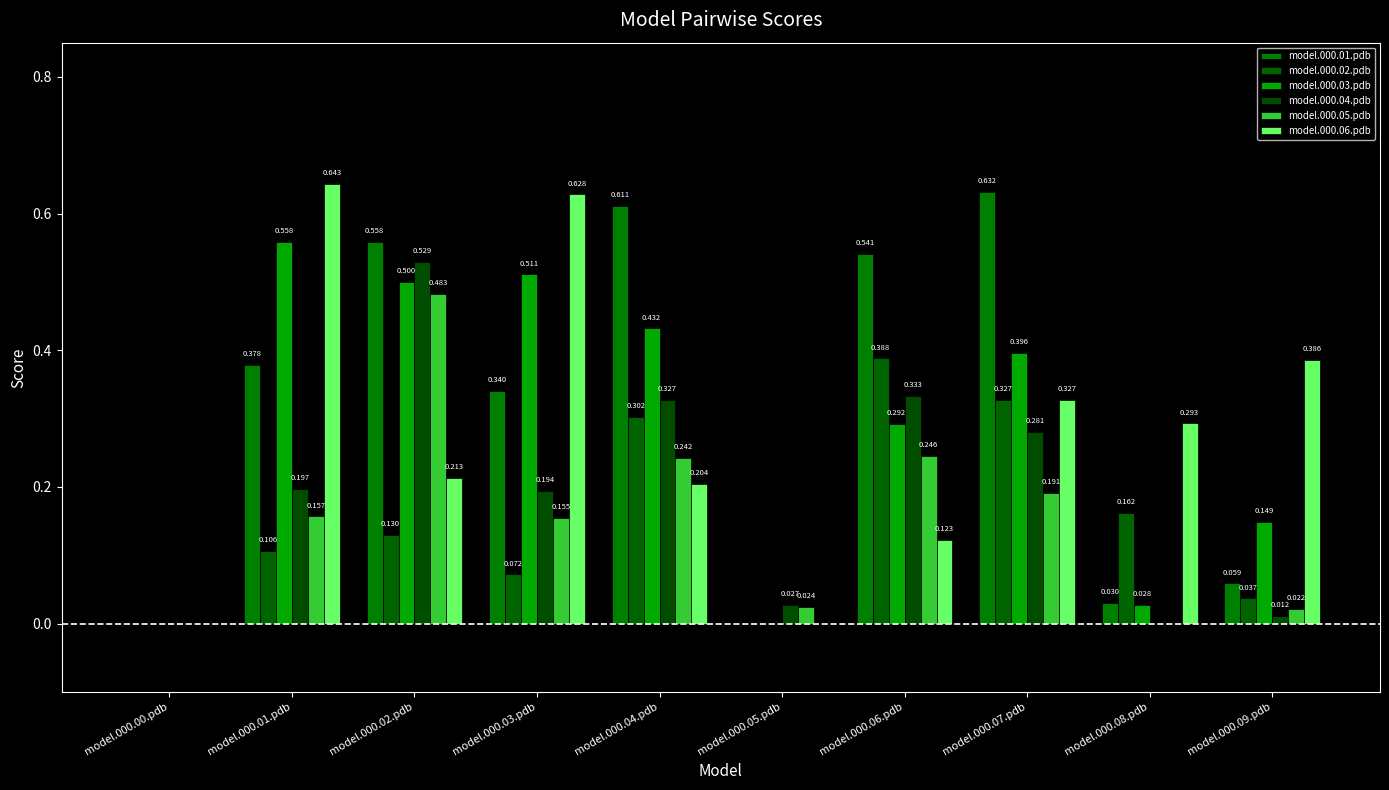

Reading left to right, list all the values displayed in this chart.

model.000.01.pdb: 0.0	0.4	0.6	0.3	0.6	0.0	0.5	0.6	0.0	0.1
model.000.02.pdb: 0.0	0.1	0.1	0.1	0.3	0.0	0.4	0.3	0.2	0.0
model.000.03.pdb: 0.0	0.6	0.5	0.5	0.4	0.0	0.3	0.4	0.0	0.1
model.000.04.pdb: 0.0	0.2	0.5	0.2	0.3	0.0	0.3	0.3	0.0	0.0
model.000.05.pdb: 0.0	0.2	0.5	0.2	0.2	0.0	0.2	0.2	0.0	0.0
model.000.06.pdb: 0.0	0.6	0.2	0.6	0.2	0.0	0.1	0.3	0.3	0.4